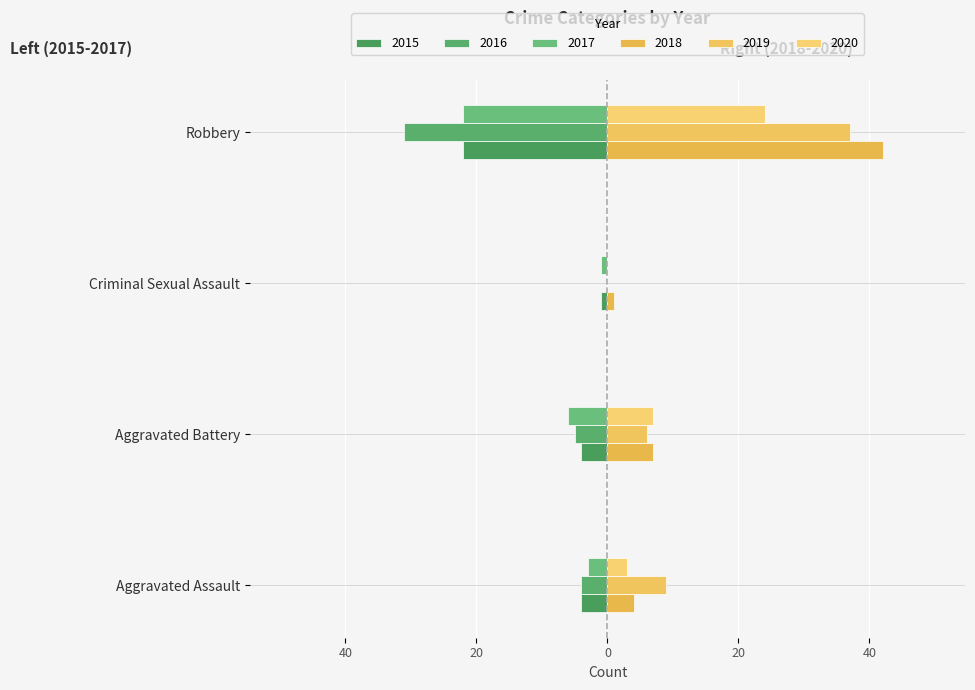

What is the maximum value shown in the chart?

42